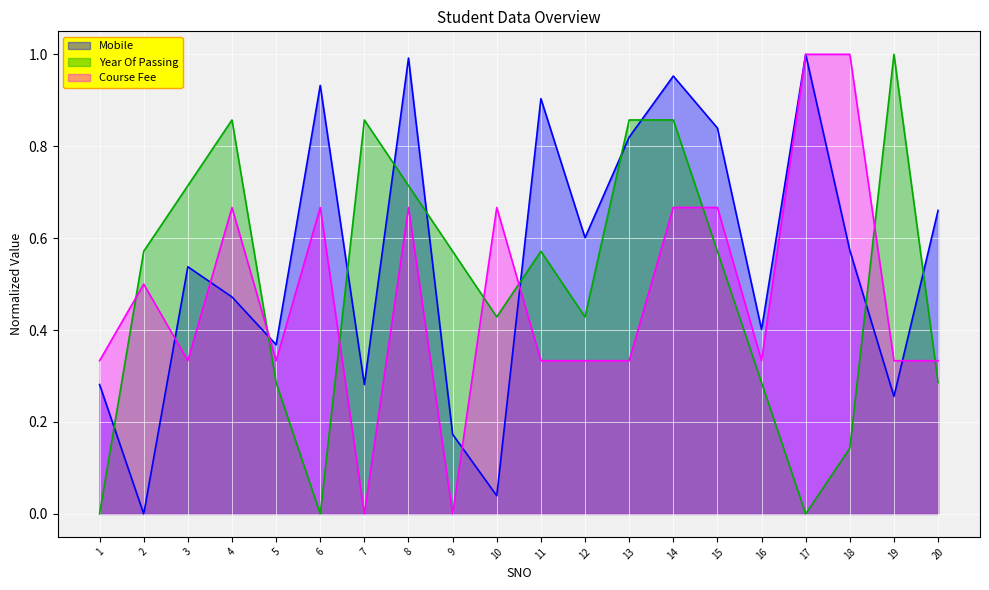

Is the value of Course Fee at 11 greater than the value of Mobile at 20?

No